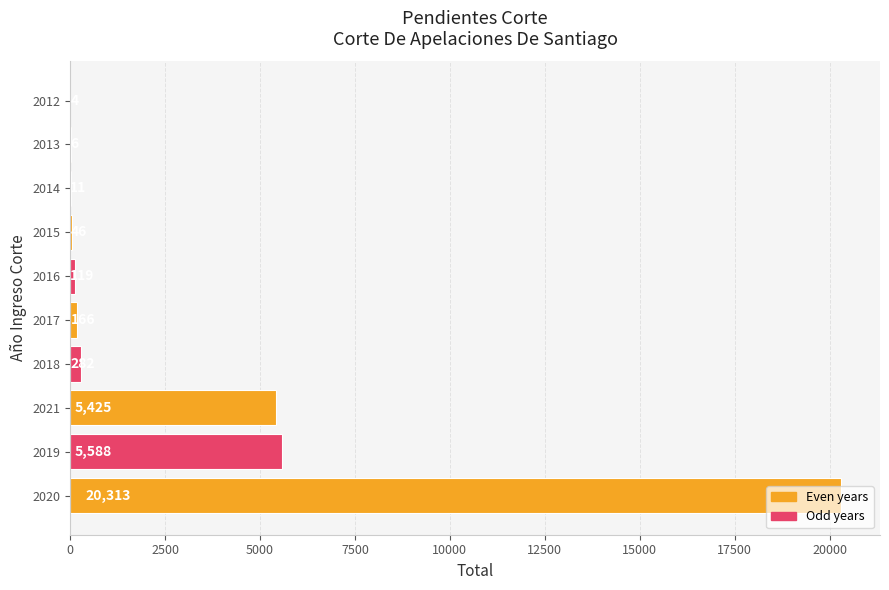

What is the maximum value shown in the chart?

20313